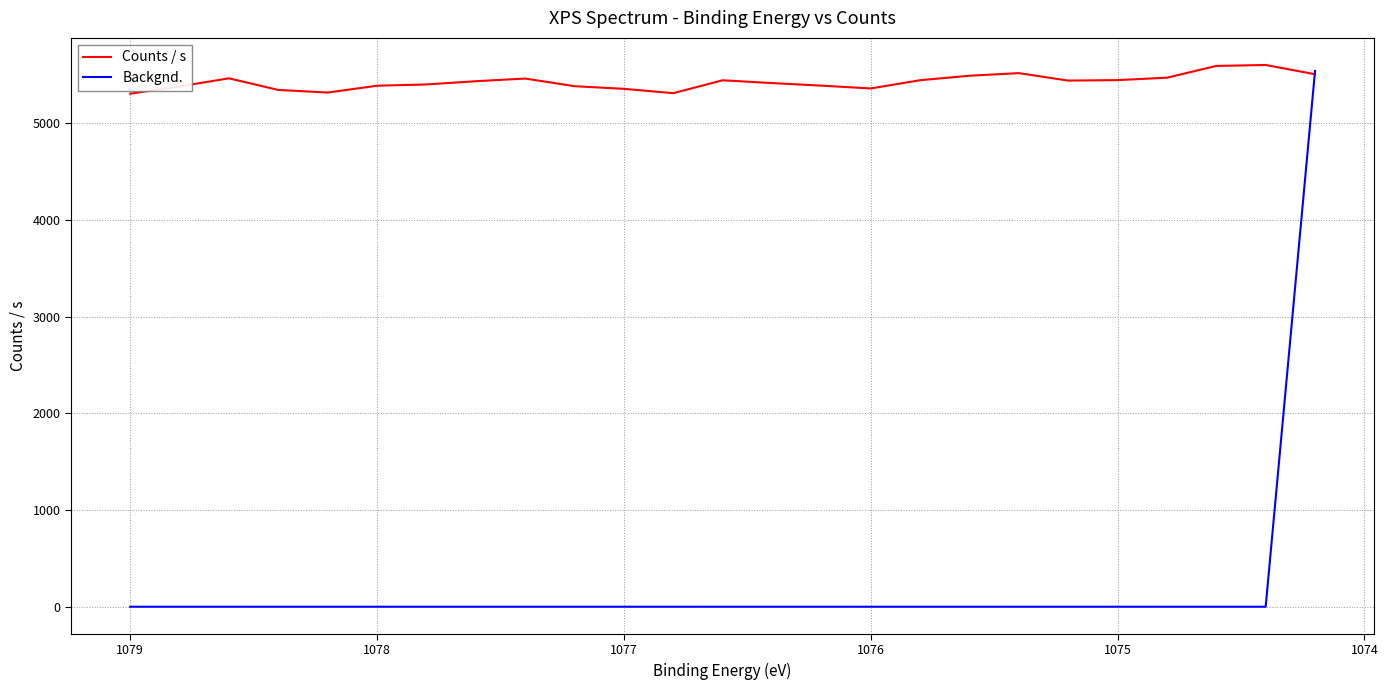

How many interior local valleys does the Counts / s series have?

4